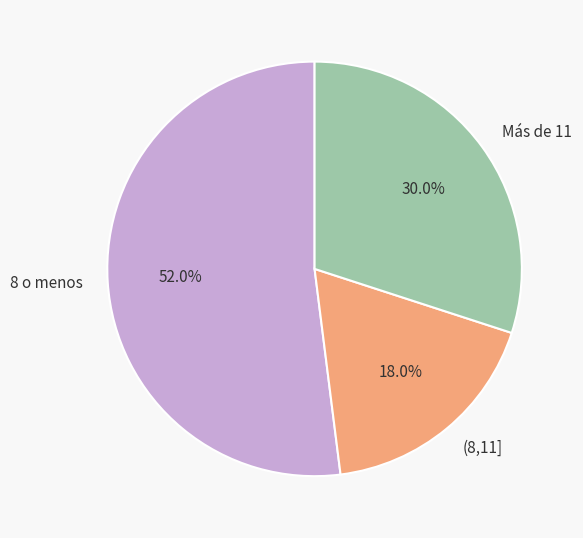

Is it true that 8 o menos is 52% of the pie?

True